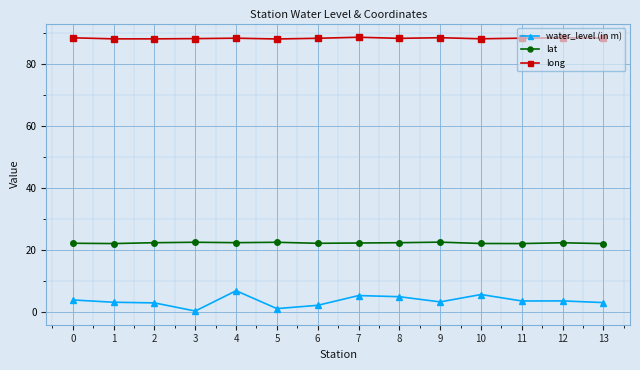

At which label does water_level (in m) reach its peak?

4